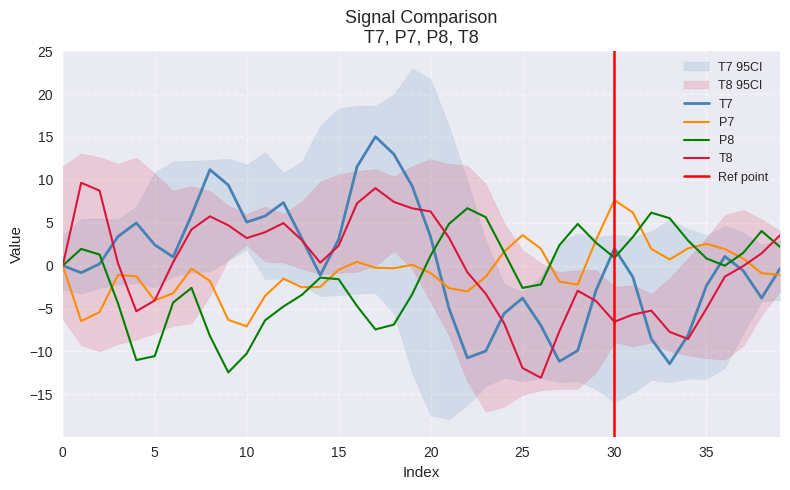

Is the value of P8 at 21 greater than the value of P7 at 15?

Yes